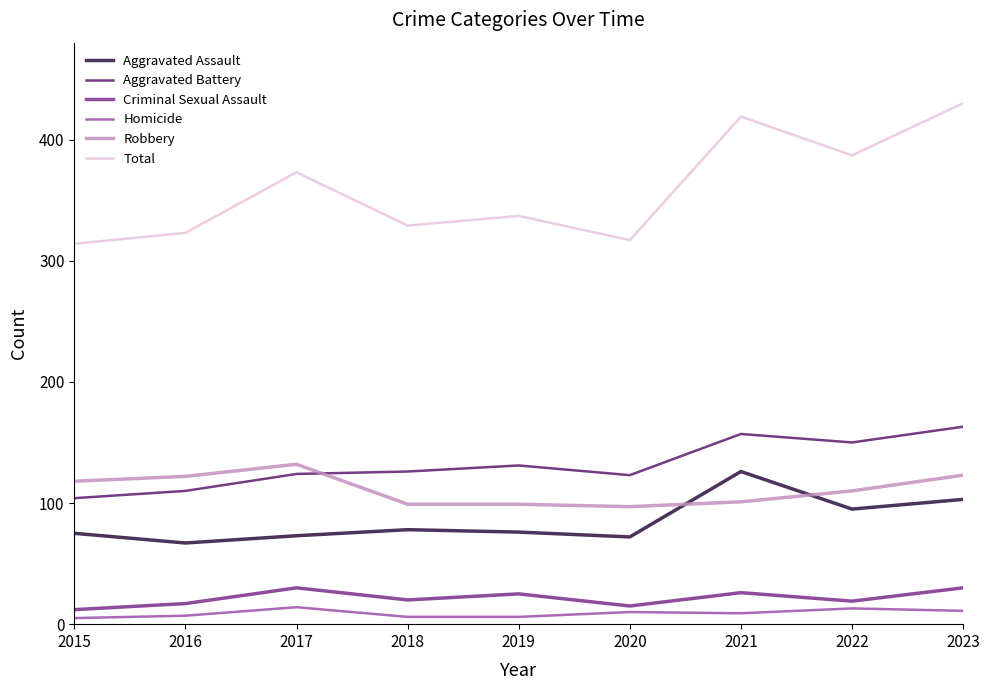

What is the difference between the Total values at 2019 and 2021?

82